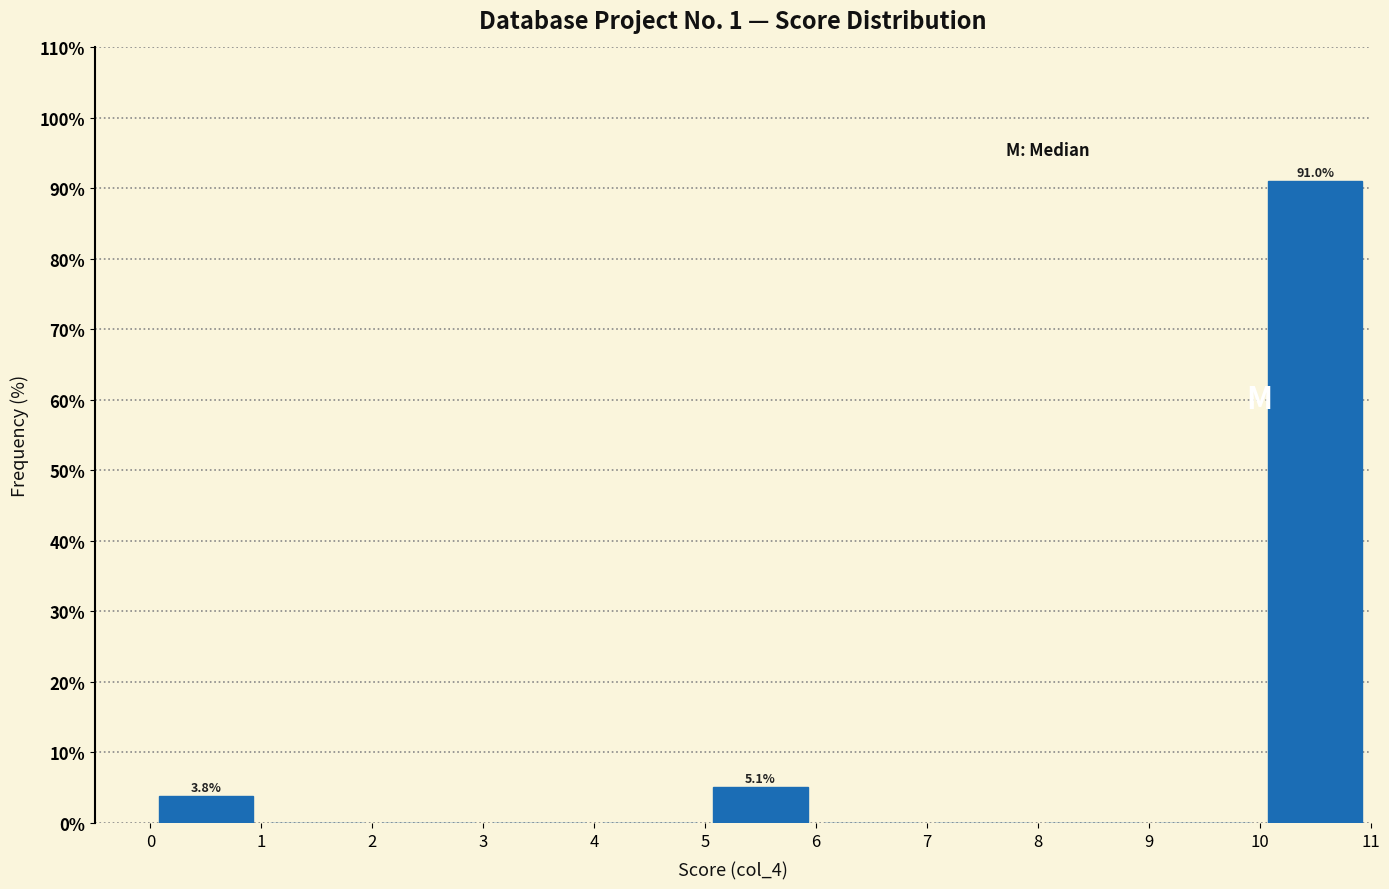

Over which range of the x-axis is the bar tallest?

10 to 11